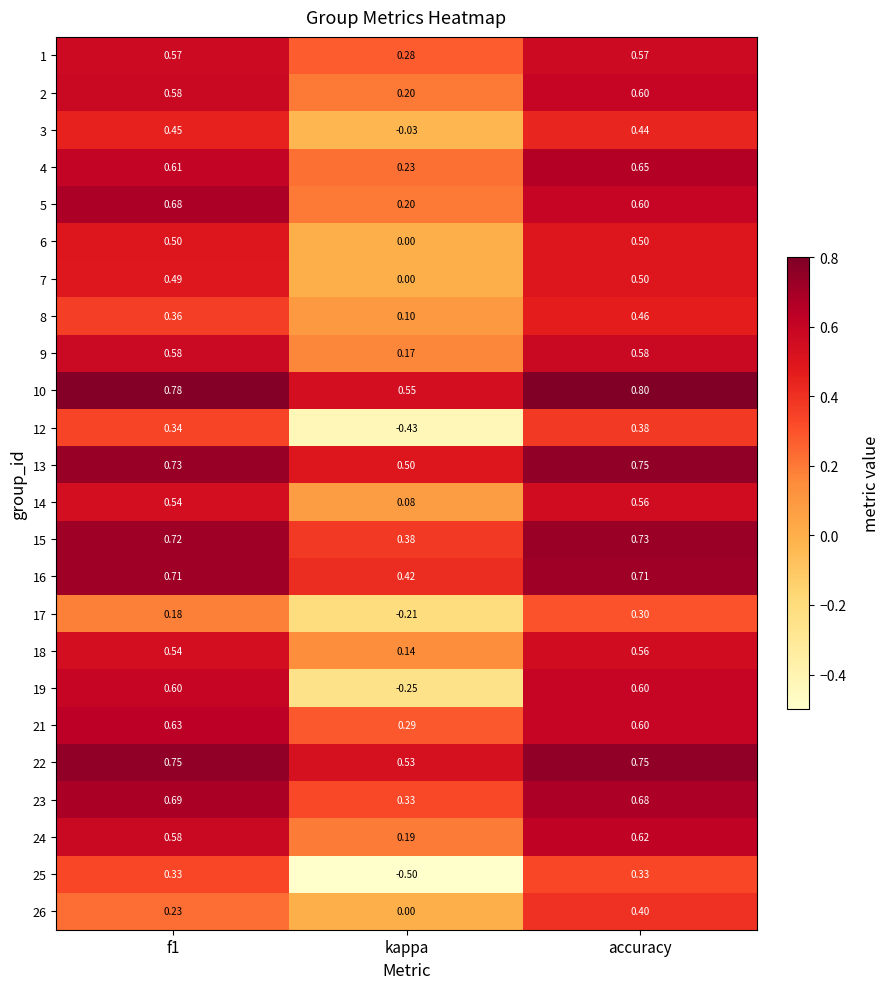

What is the minimum value shown in the chart?

-0.5